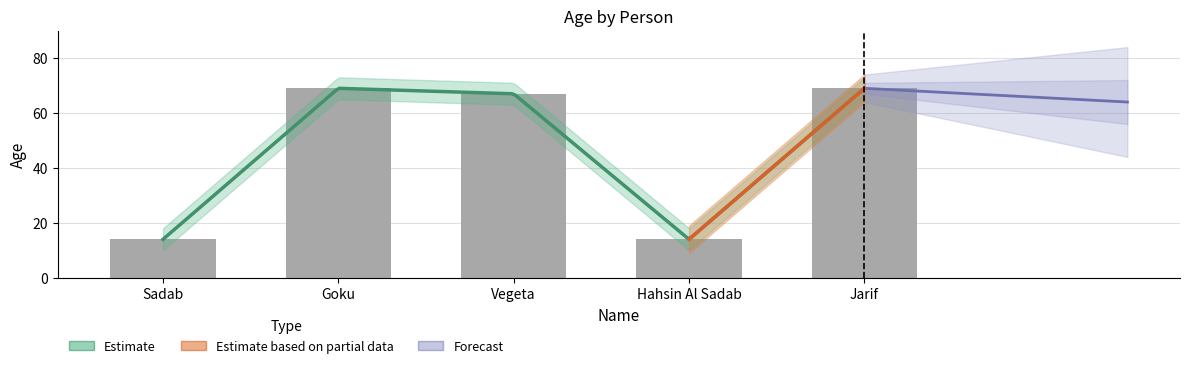

Reading right to left, extract all data points from this chart.

Jarif=69	Hahsin Al Sadab=14	Vegeta=67	Goku=69	Sadab=14